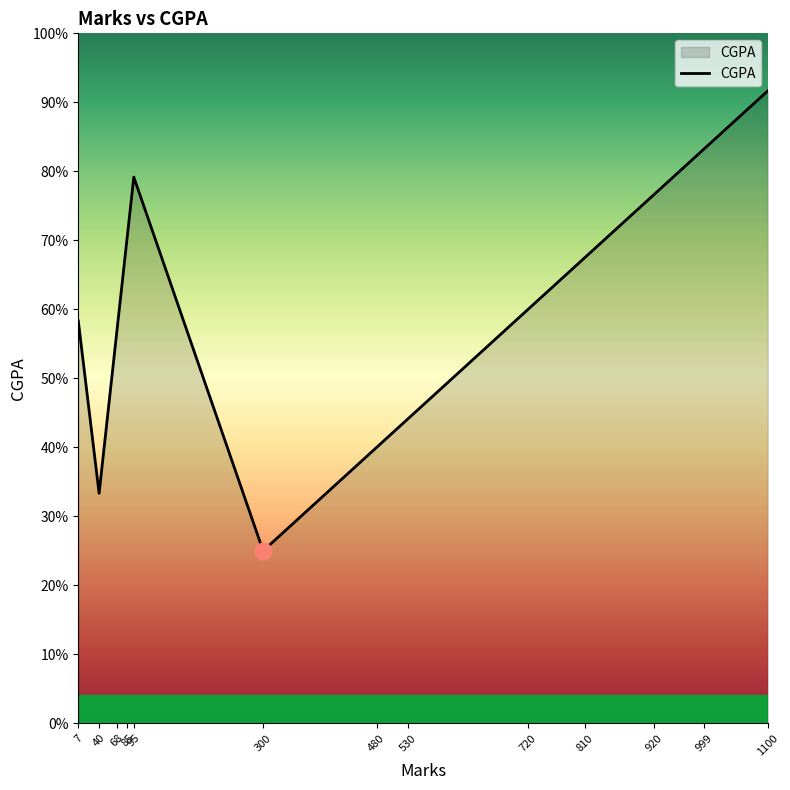

At which label is the value closest to 7?

7